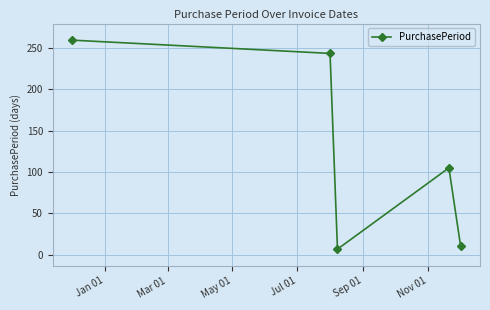

Reading left to right, what are all the values shown in this chart?

259	243	7	105	11